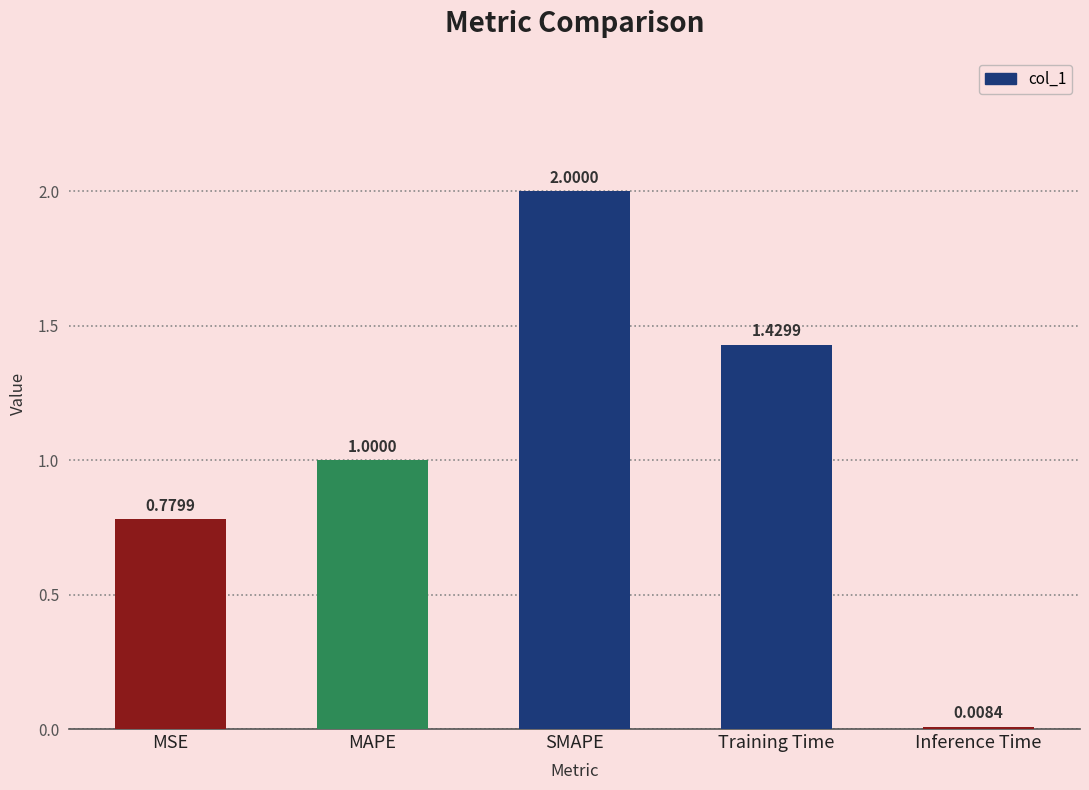

What is the sum of the values at SMAPE and Training Time?

3.4